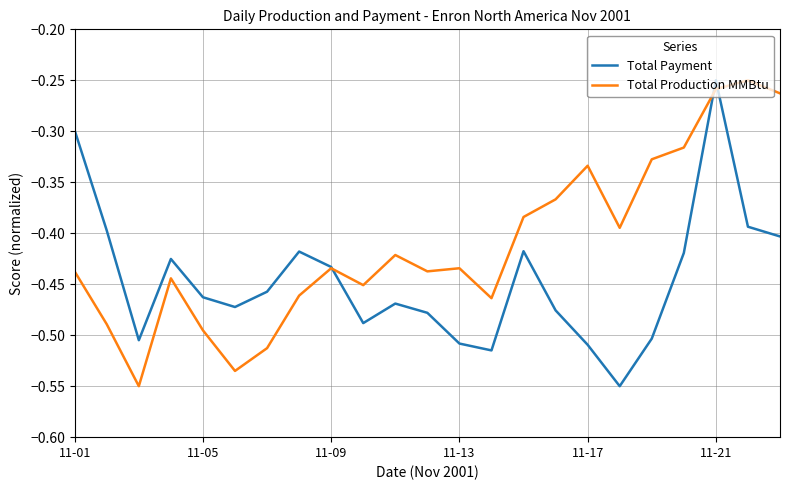

Which series has the largest total across all categories?

Total Production MMBtu